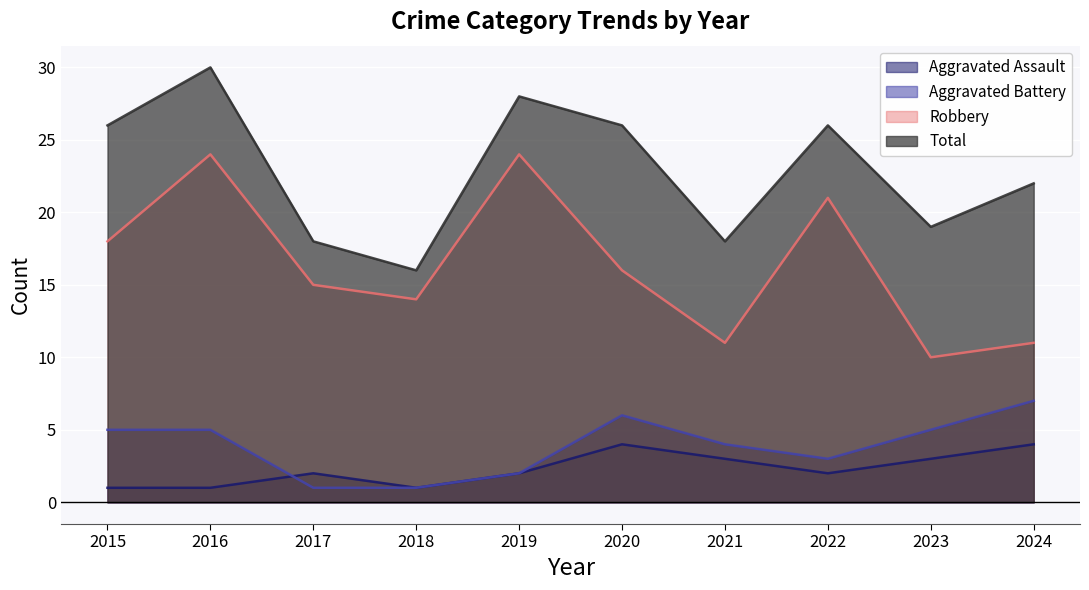

Between 2020 and 2024, which series saw the biggest shift?

Robbery